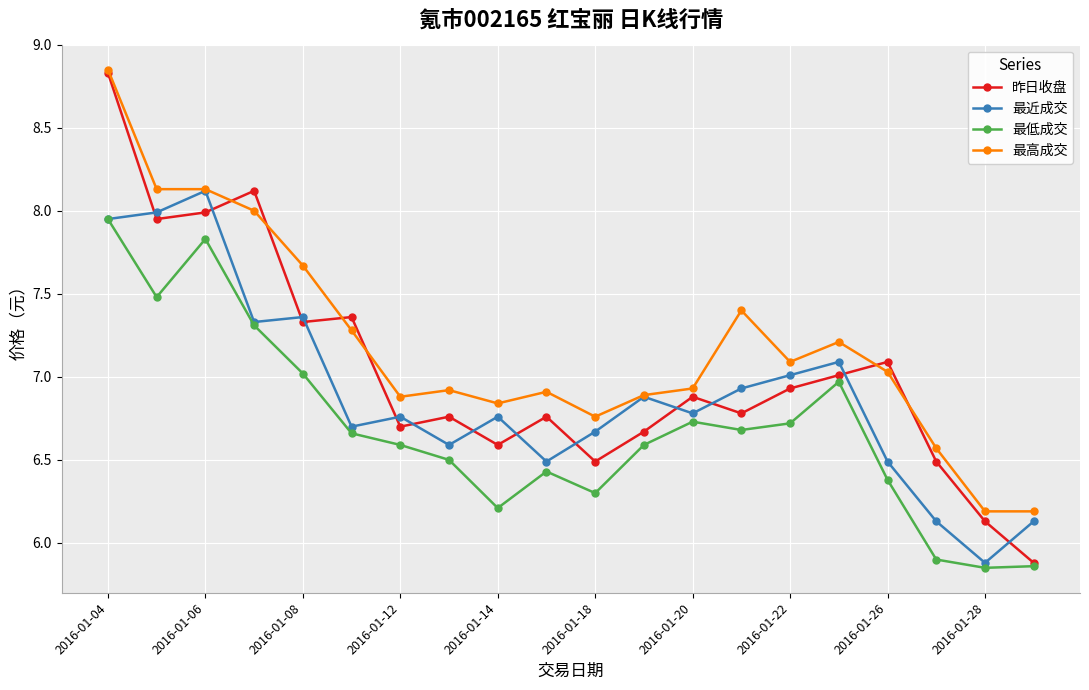

What is the difference between the maximum and second lowest values in the 最近成交 series?

2.0